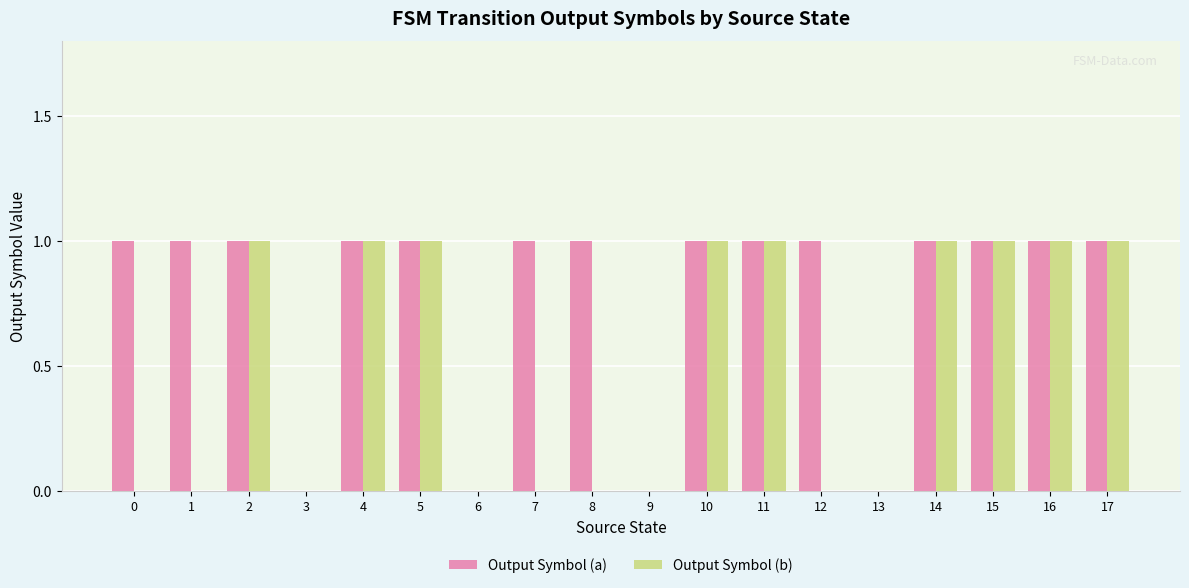

Reading left to right, list all the values displayed in this chart.

Output Symbol (a): 0=1	1=1	2=1	3=0	4=1	5=1	6=0	7=1	8=1	9=0	10=1	11=1	12=1	13=0	14=1	15=1	16=1	17=1
Output Symbol (b): 0=0	1=0	2=1	3=0	4=1	5=1	6=0	7=0	8=0	9=0	10=1	11=1	12=0	13=0	14=1	15=1	16=1	17=1